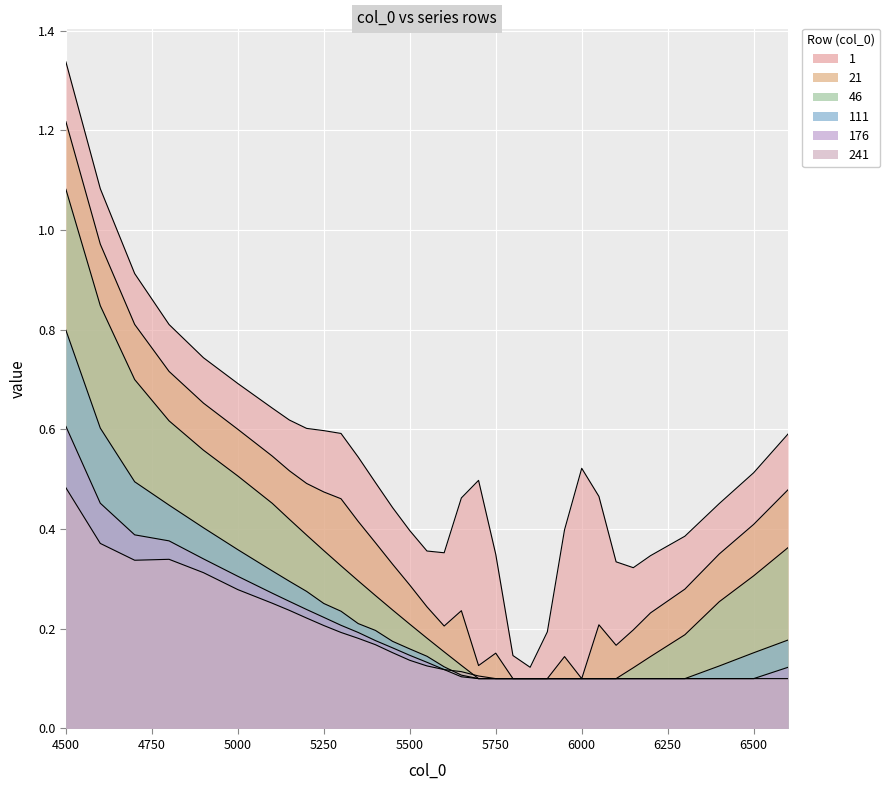

True or false: 1 and 111 cross at least once.

False